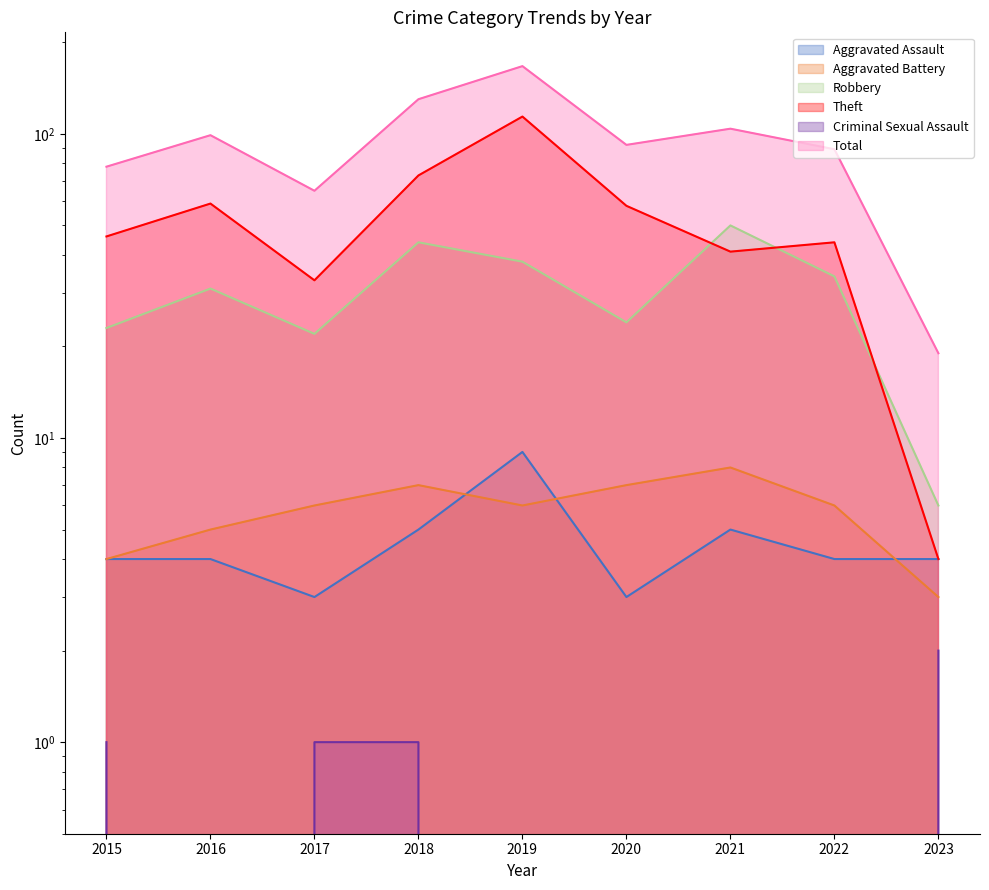

Reading left to right, extract all data points from this chart.

Aggravated Assault: 4	4	3	5	9	3	5	4	4
Aggravated Battery: 4	5	6	7	6	7	8	6	3
Robbery: 23	31	22	44	38	24	50	34	6
Theft: 46	59	33	73	114	58	41	44	4
Criminal Sexual Assault: 1	0	1	1	0	0	0	0	2
Total: 78	99	65	130	167	92	104	89	19